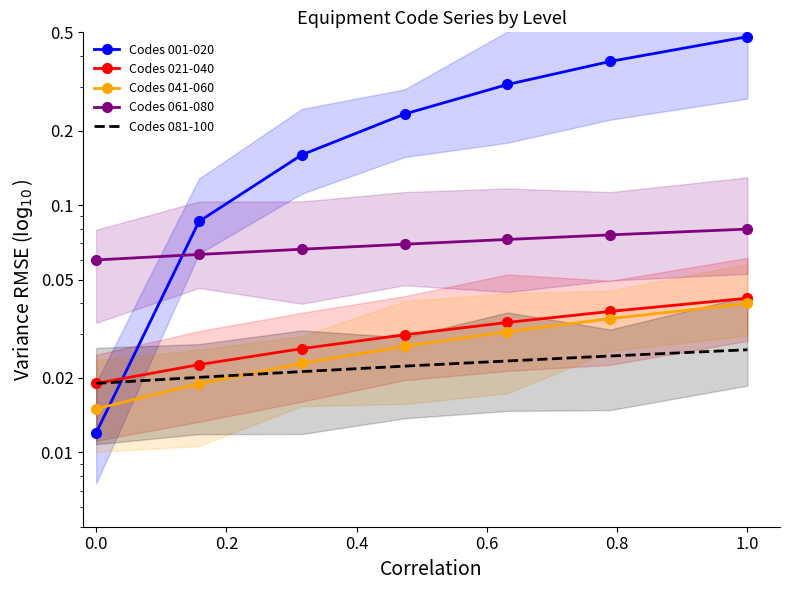

Which has a higher value, 1.0 or 0.0?

1.0